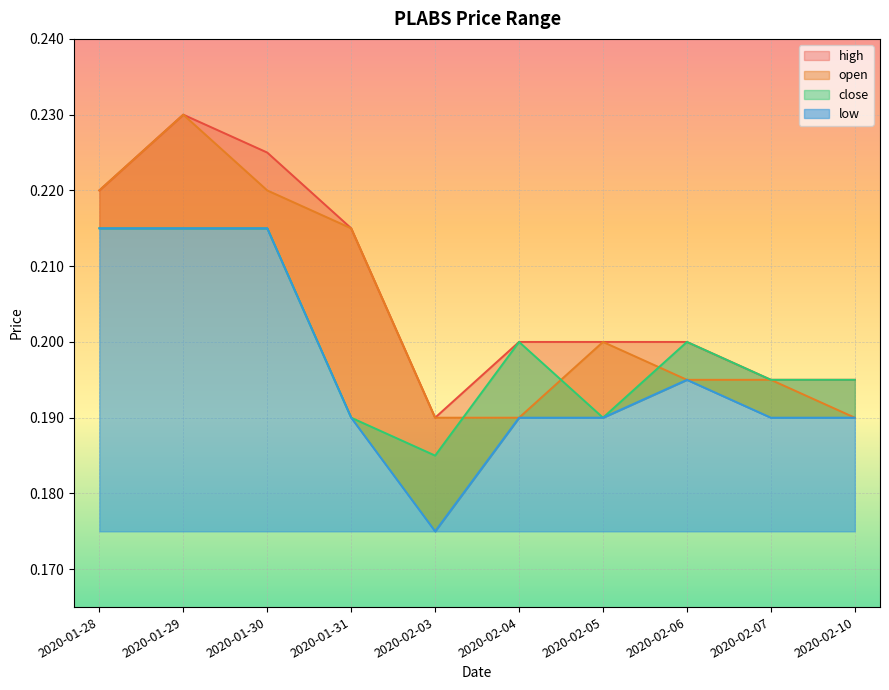

List the labels in order of close value, smallest first.

2020-02-03, 2020-01-31, 2020-02-05, 2020-02-07, 2020-02-10, 2020-02-04, 2020-02-06, 2020-01-28, 2020-01-29, 2020-01-30